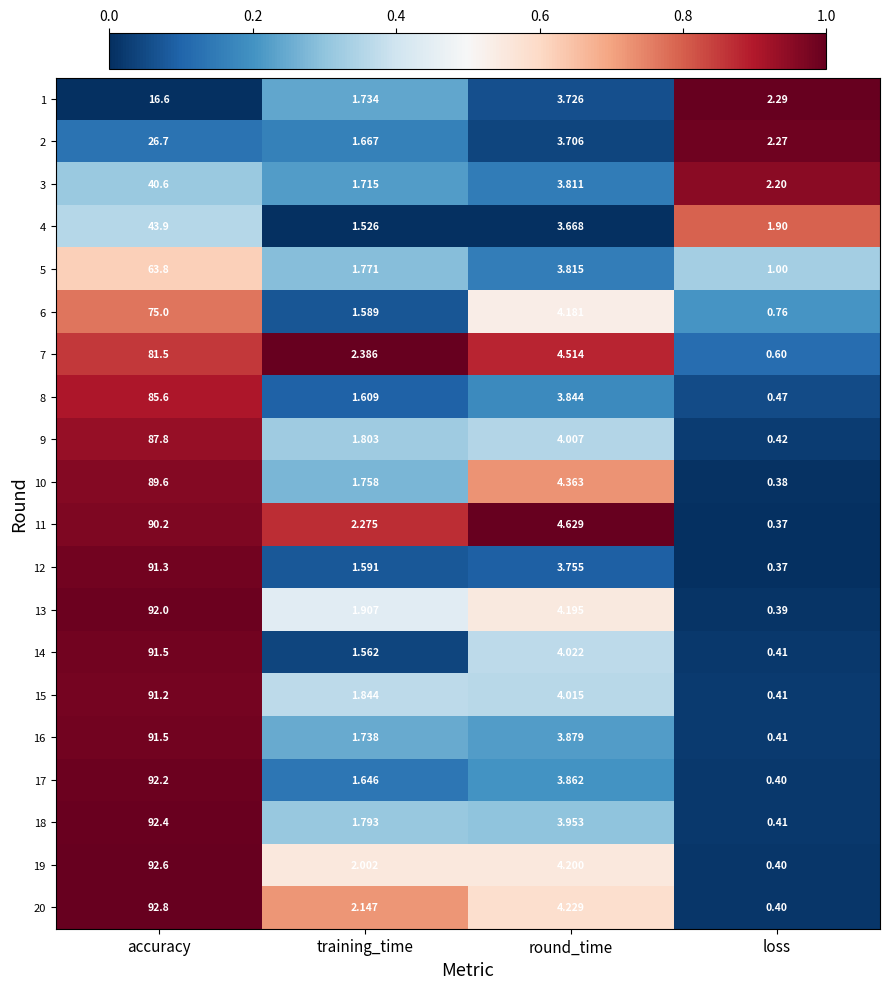

Which label corresponds to the largest value in the chart?

accuracy